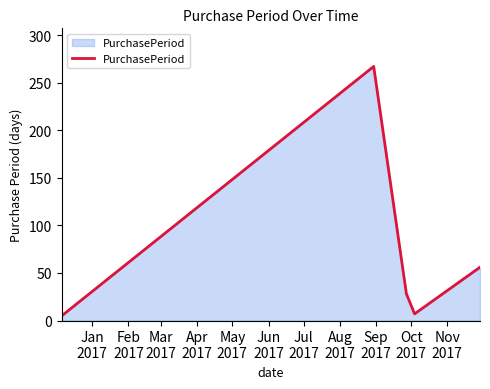

What is the difference between the maximum and minimum values?

262